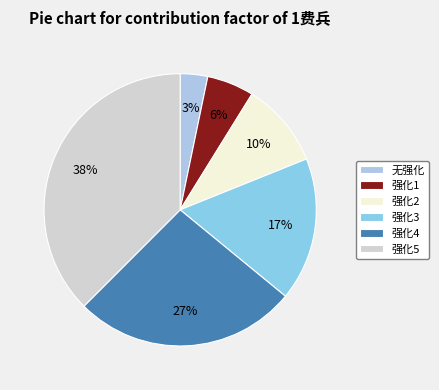

To the nearest percent, what portion does 强化3 represent?

17%